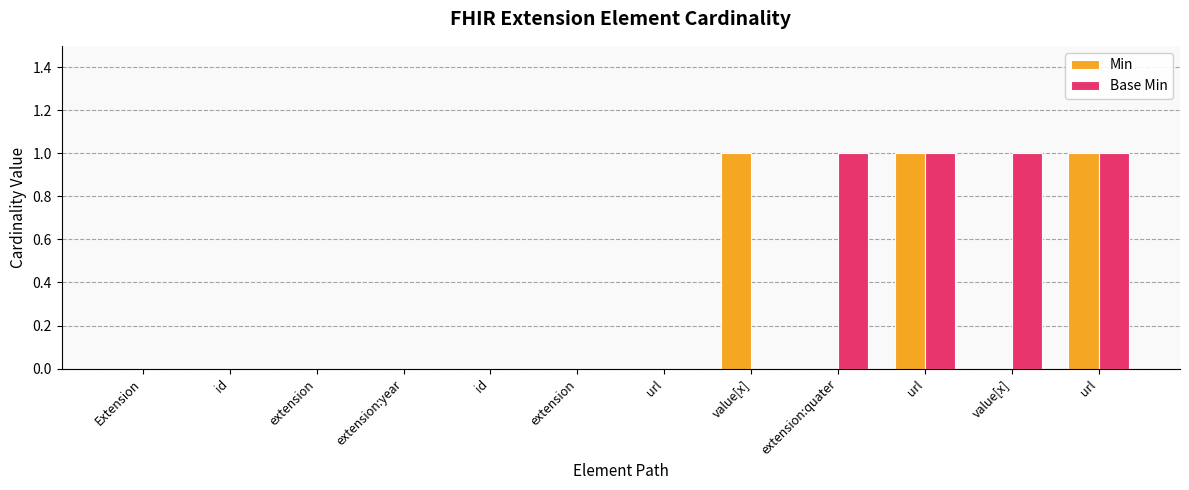

Does the chart contain stacked bars?

No